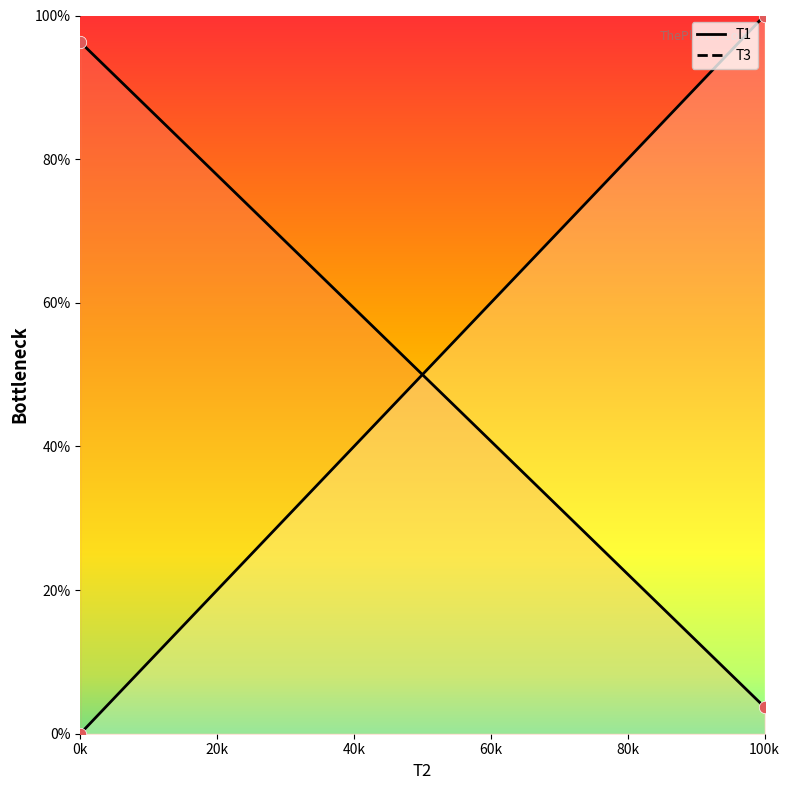

Which series has the largest Y range (max minus min)?

T3